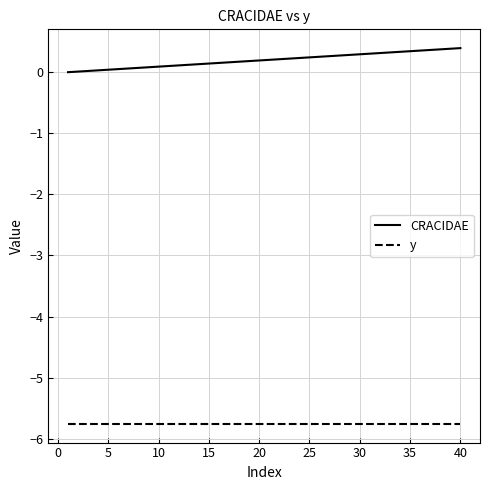

What is the maximum value for y?

-5.8